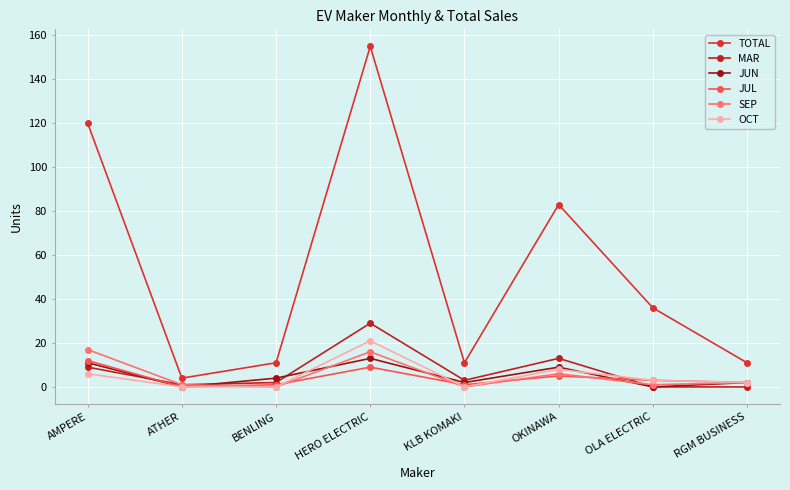

Count the number of categories in the chart.

8